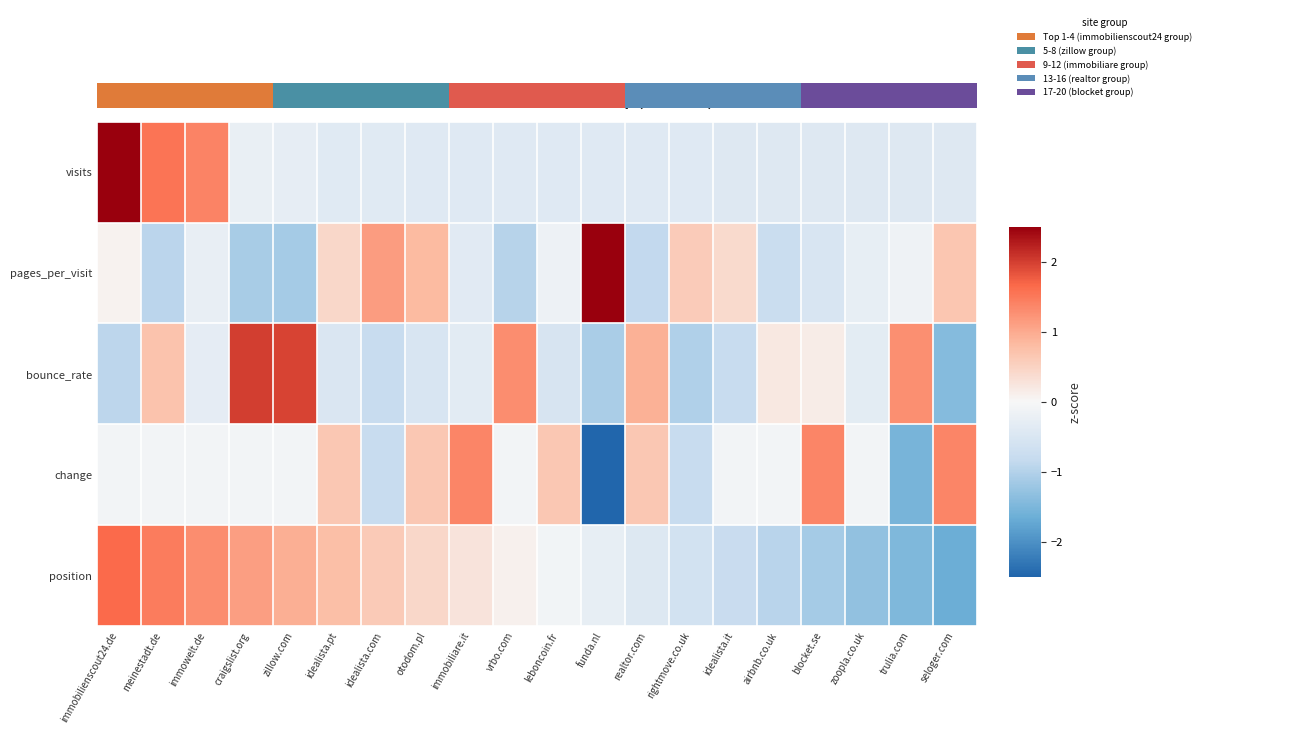

The value of visits at rightmove.co.uk is -0.6. True or false?

False